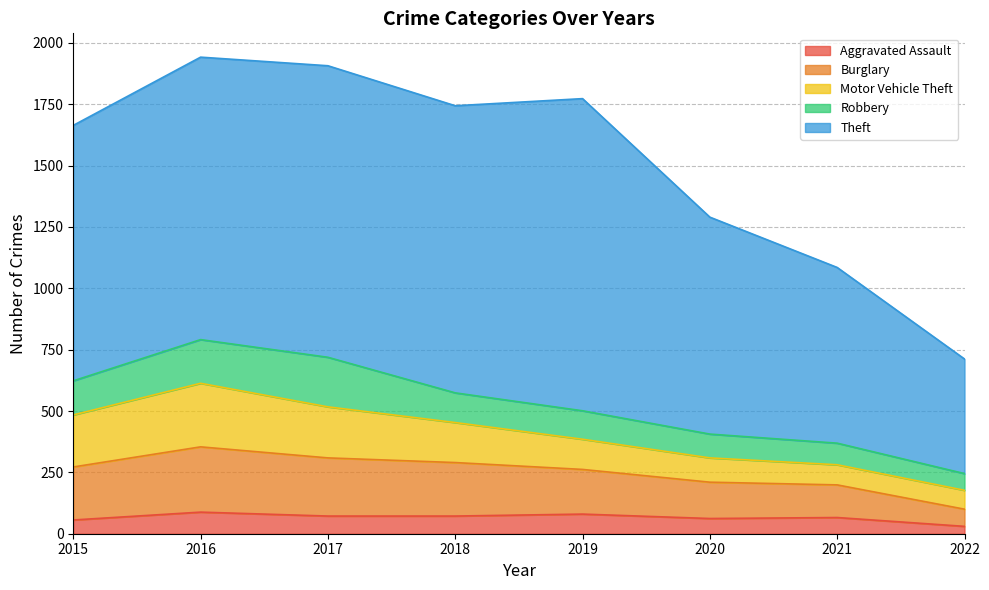

Is the value of Aggravated Assault at 2019 greater than the value of Motor Vehicle Theft at 2017?

No